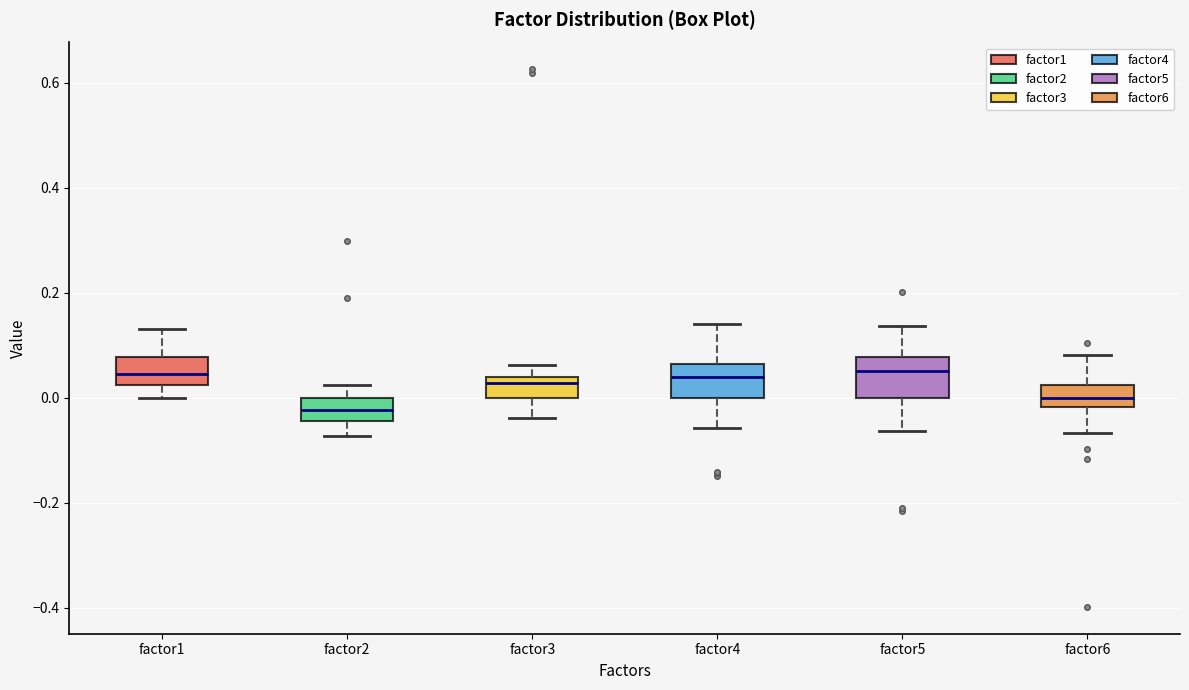

Reading left to right, read every box against the y-axis: the position of its median line, the range the box covers, and the ends of its whiskers. The values are not printed on the chart, so give them approximately, as read against the axis.

factor1: median 0.04, box 0.02 to 0.08, whiskers 0.00 to 0.14
factor2: median -0.02, box -0.04 to 0.00, whiskers -0.08 to 0.02
factor3: median 0.02, box 0.00 to 0.04, whiskers -0.04 to 0.06
factor4: median 0.04, box 0.00 to 0.06, whiskers -0.06 to 0.14
factor5: median 0.06, box 0.00 to 0.08, whiskers -0.06 to 0.14
factor6: median 0.00, box -0.02 to 0.02, whiskers -0.06 to 0.08